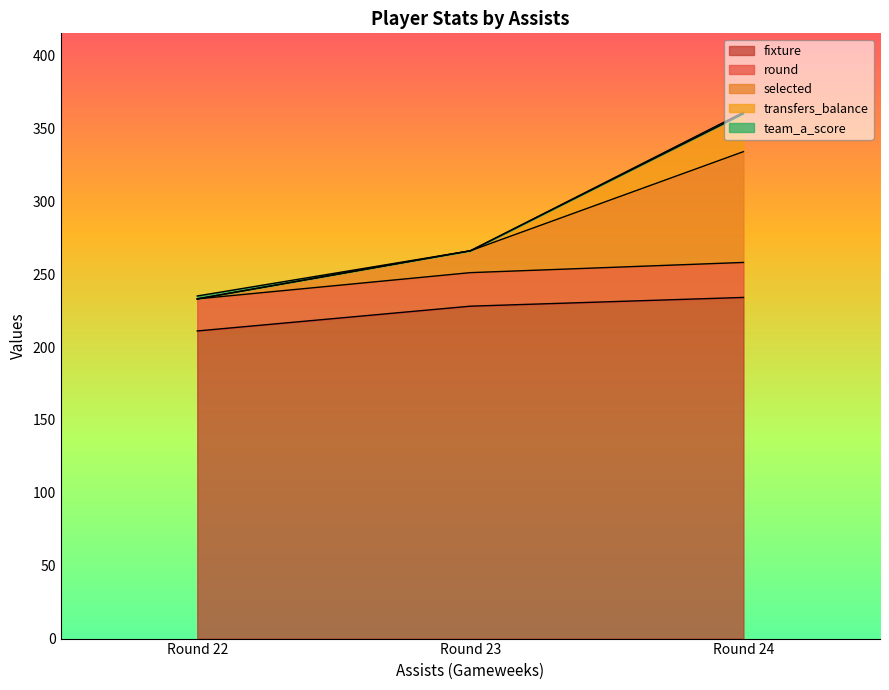

The value of fixture at Round 23 is 228. True or false?

True